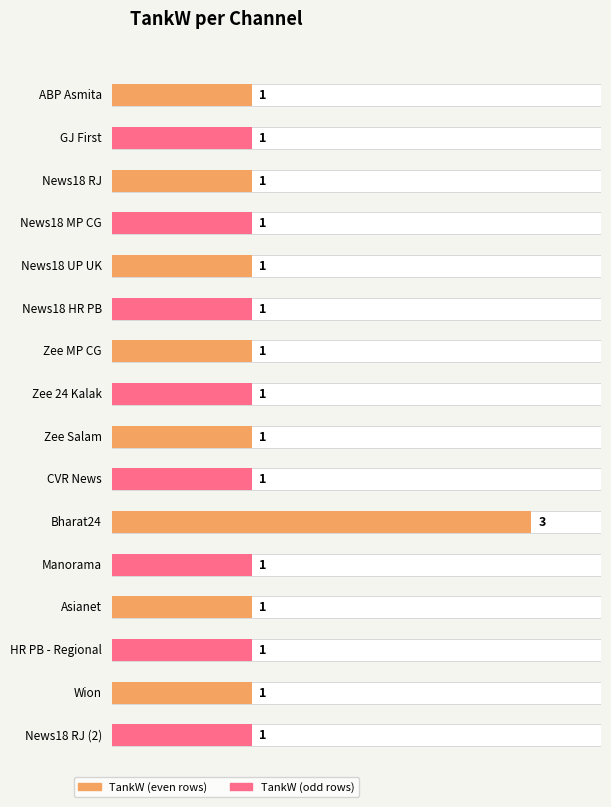

Approximately how many times larger is the value at Asianet compared to News18 HR PB?

1.0